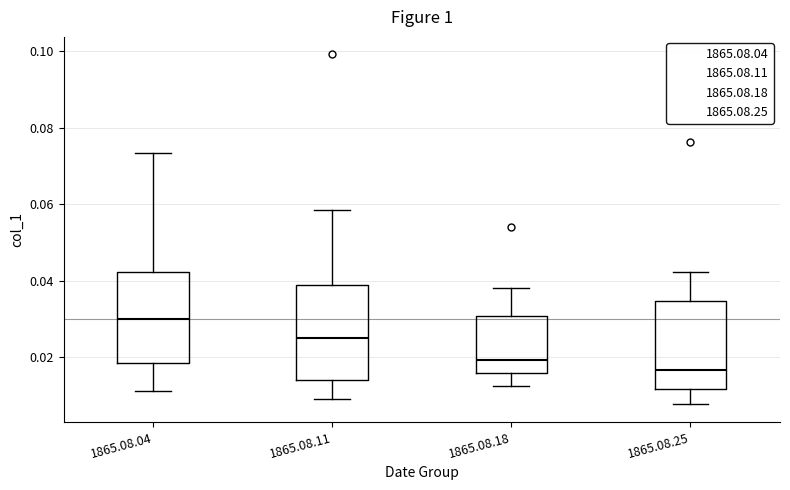

Where does the median line of the box for 1865.08.04 sit on the y-axis? The values are not printed on the chart, so give them approximately, as read against the axis.

0.030